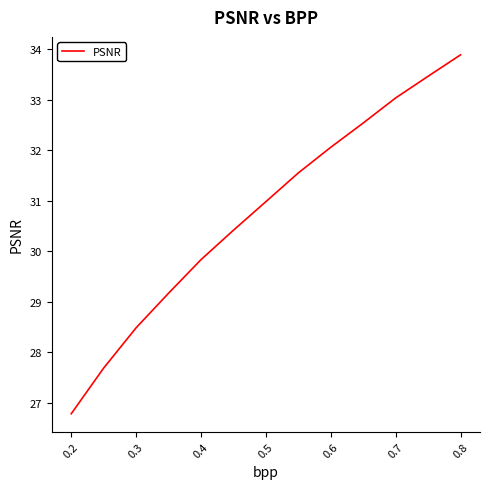

Reading left to right, what are all the values shown in this chart?

26.8	27.7	28.5	29.2	29.8	30.4	31.0	31.6	32.1	32.5	33.0	33.5	33.9